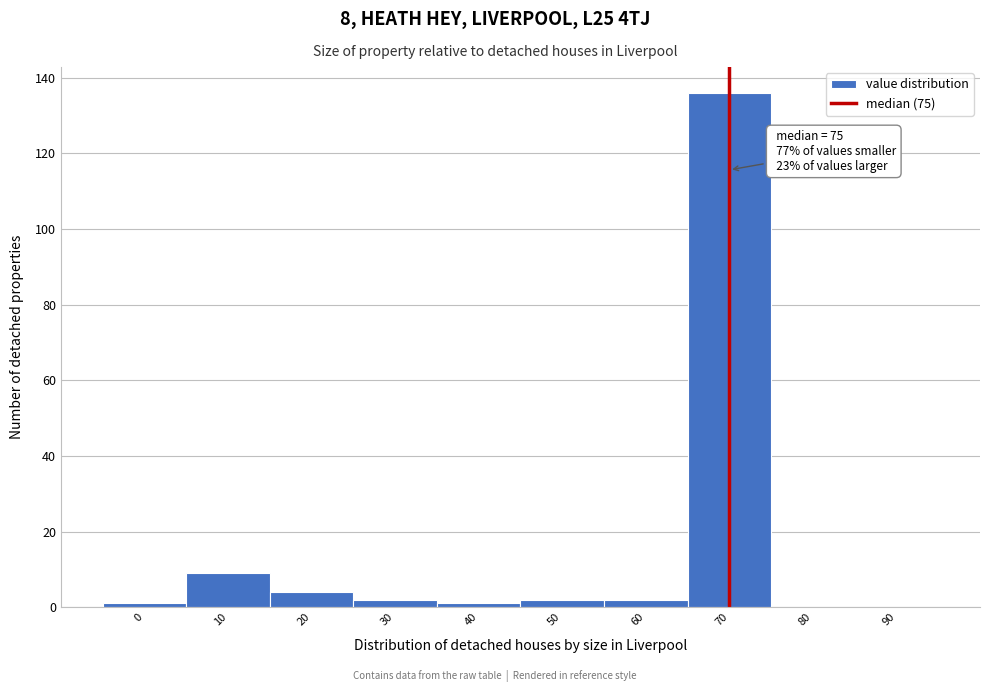

Reading left to right, extract all data points from this chart.

0=1	10=9	20=4	30=2	40=1	50=2	60=2	70=136	80=0	90=0